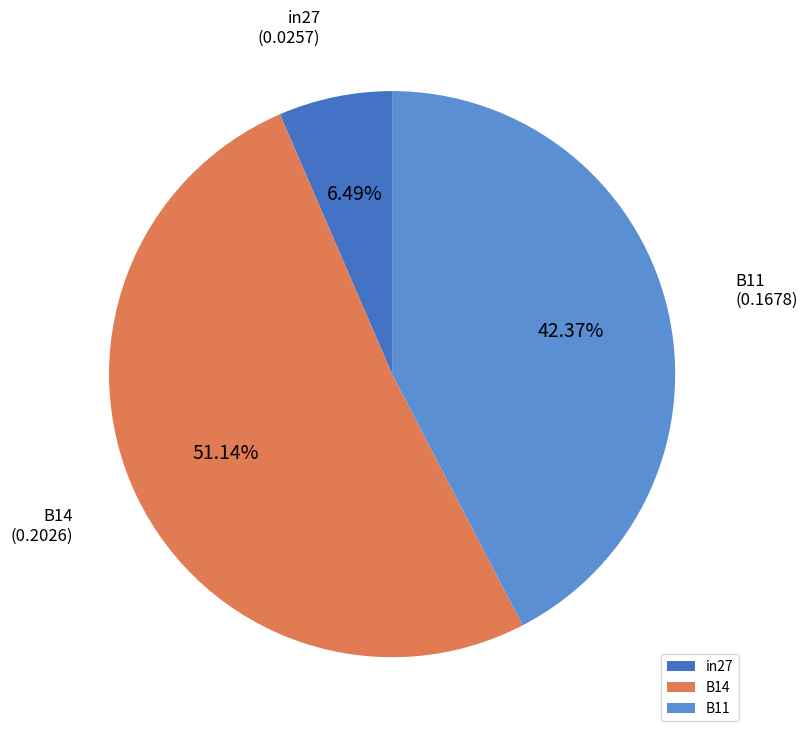

True or false: B14 accounts for 62% of the total.

False